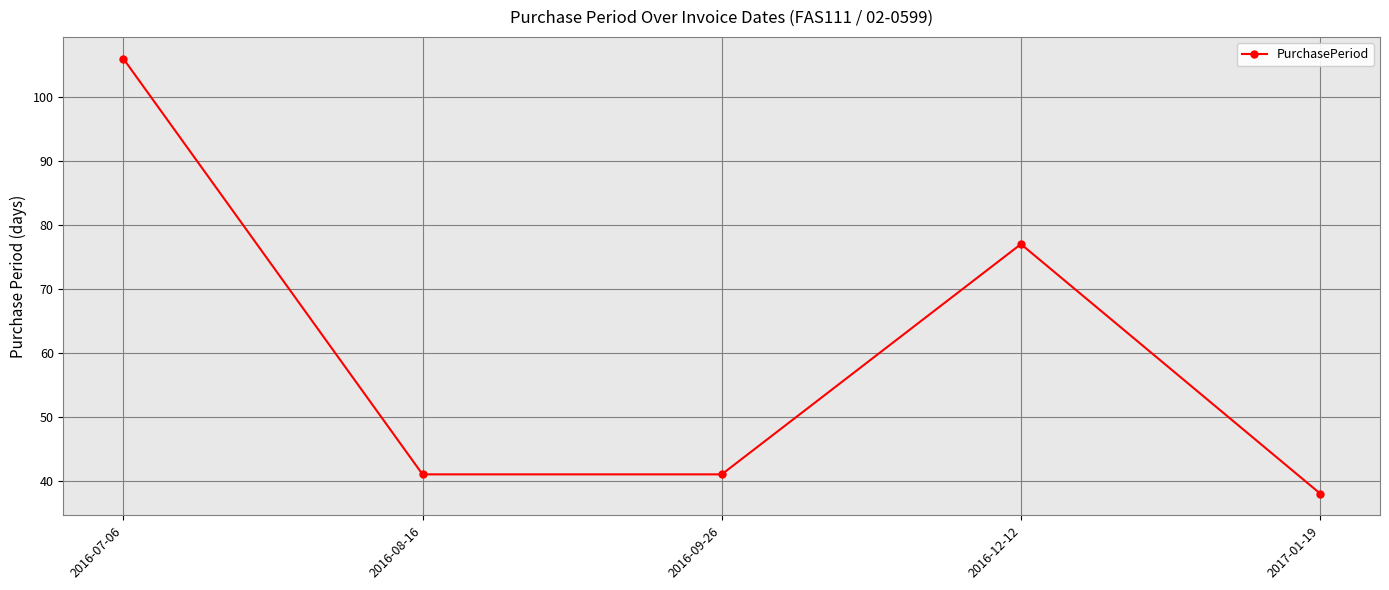

How many points are higher than both their immediate neighbors (excluding endpoints)?

1